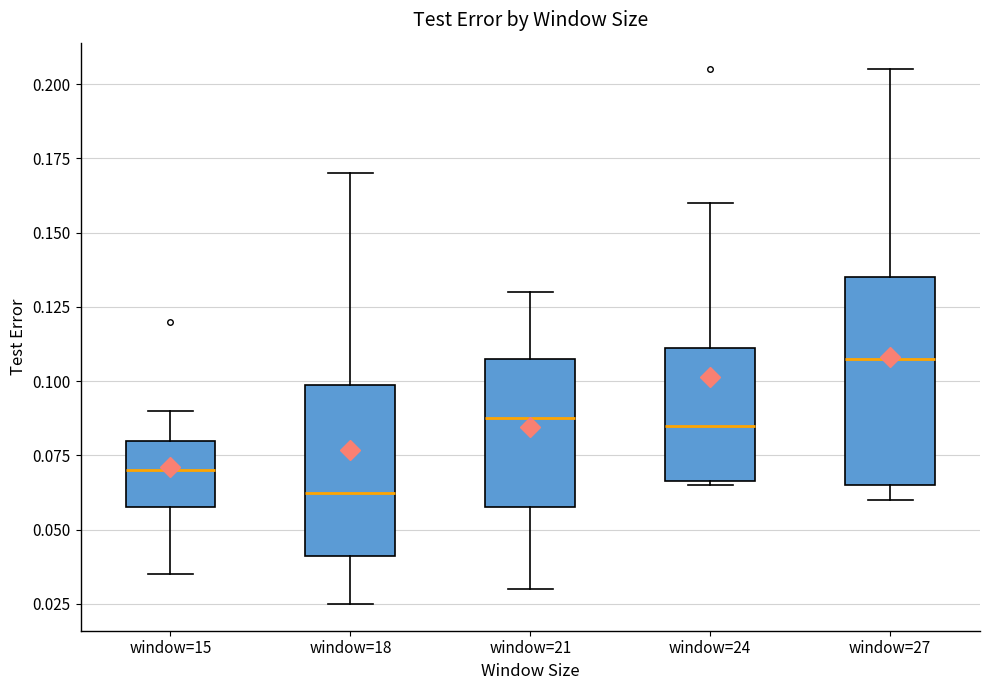

Where does the median line of the box for window=21 sit on the y-axis? The values are not printed on the chart, so give them approximately, as read against the axis.

0.090